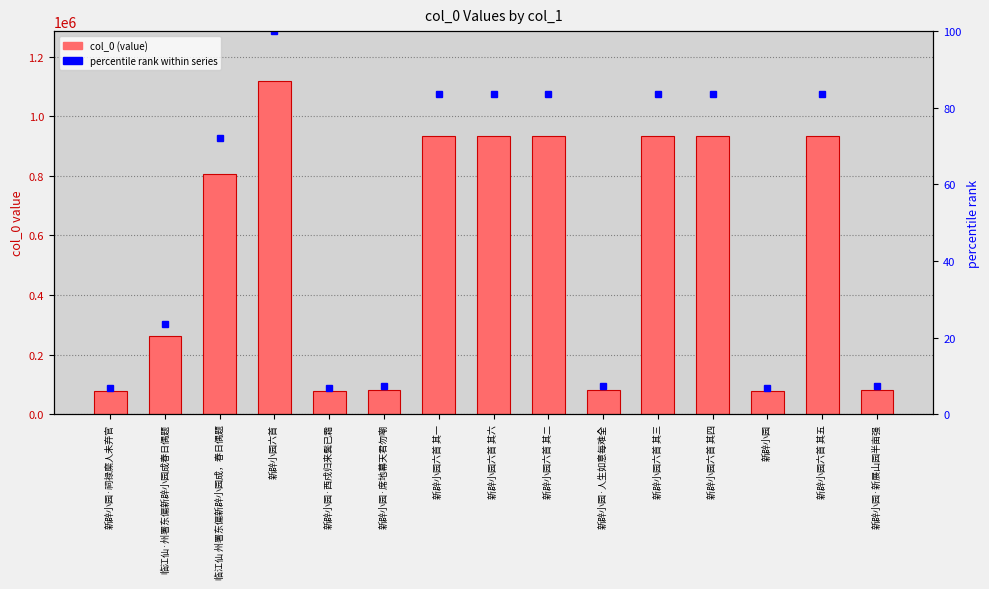

Are the bars horizontal?

No